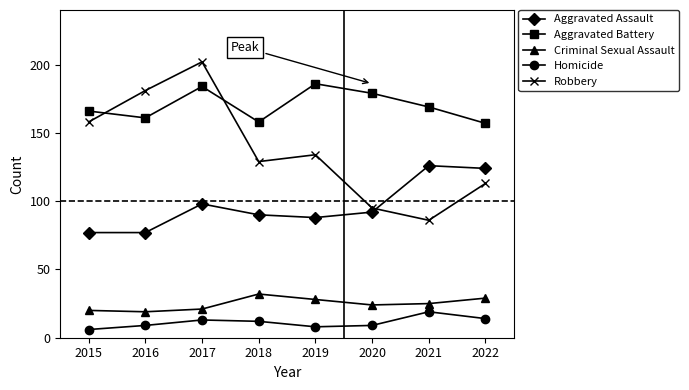

True or false: Aggravated Assault and Aggravated Battery intersect in this chart.

False